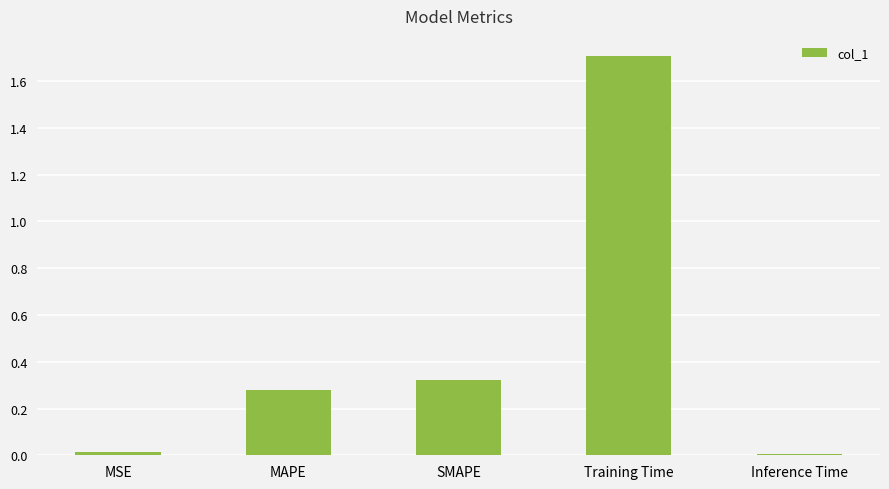

What is the greatest value displayed?

1.7